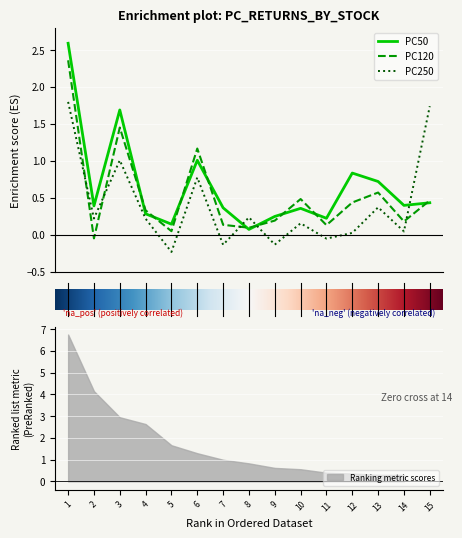

How many lines are shown in the chart?

3